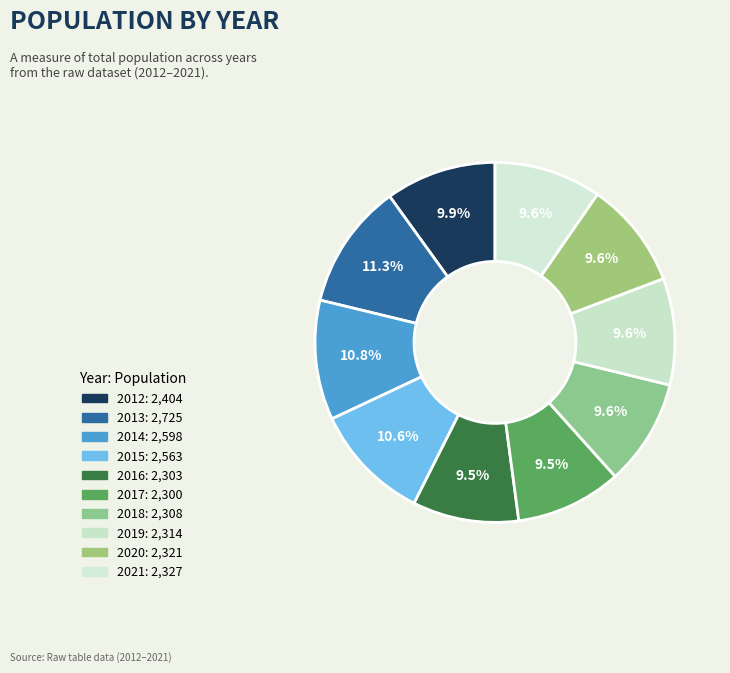

Which category has the biggest portion of the pie?

2013